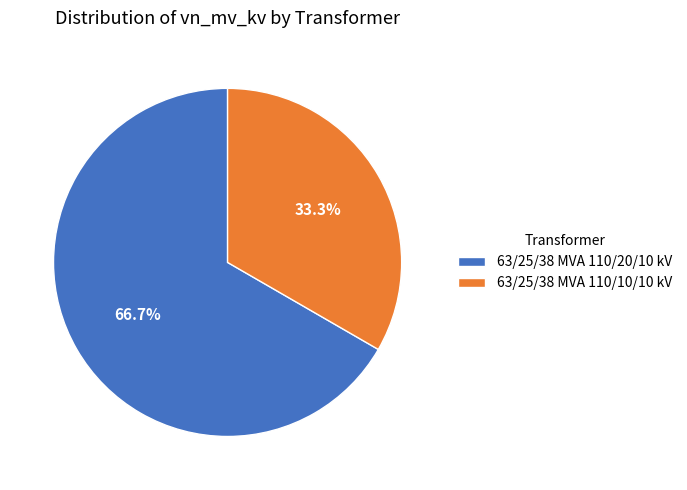

True or false: 63/25/38 MVA 110/20/10 kV accounts for 67% of the total.

True